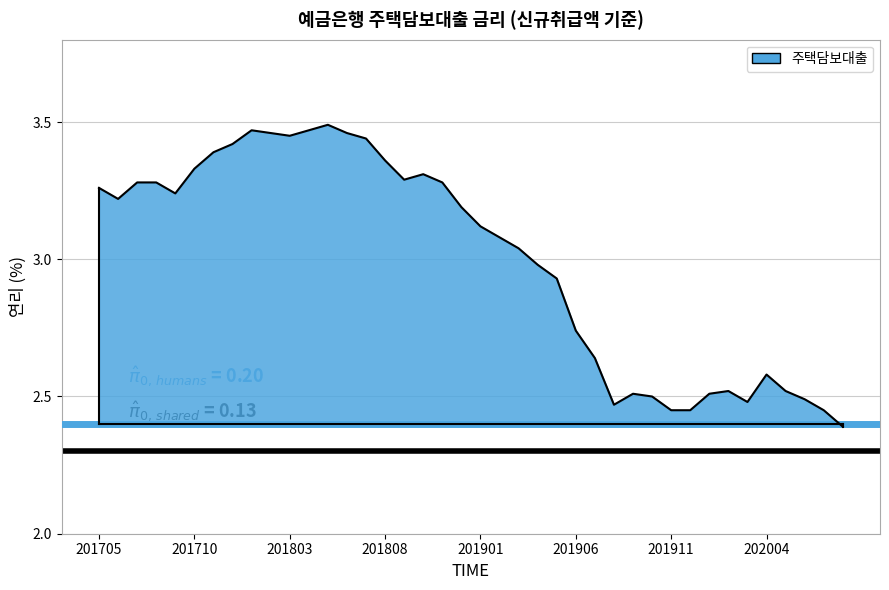

What is the smallest value displayed?

2.4